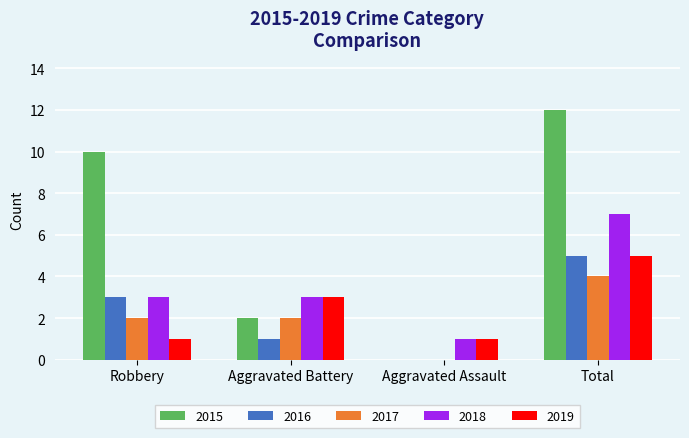

What is the sum of the 2016 values at Aggravated Battery and Aggravated Assault?

1